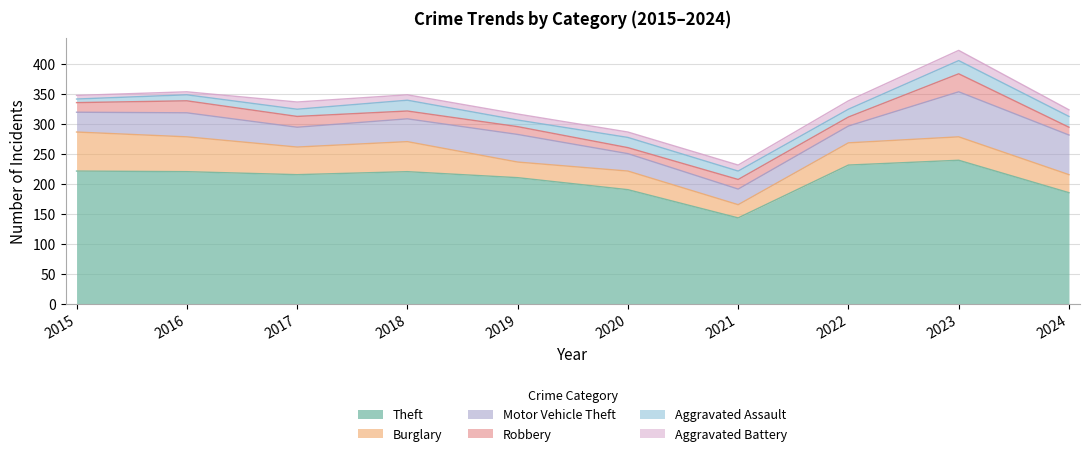

Read the Theft value at 2015.

221